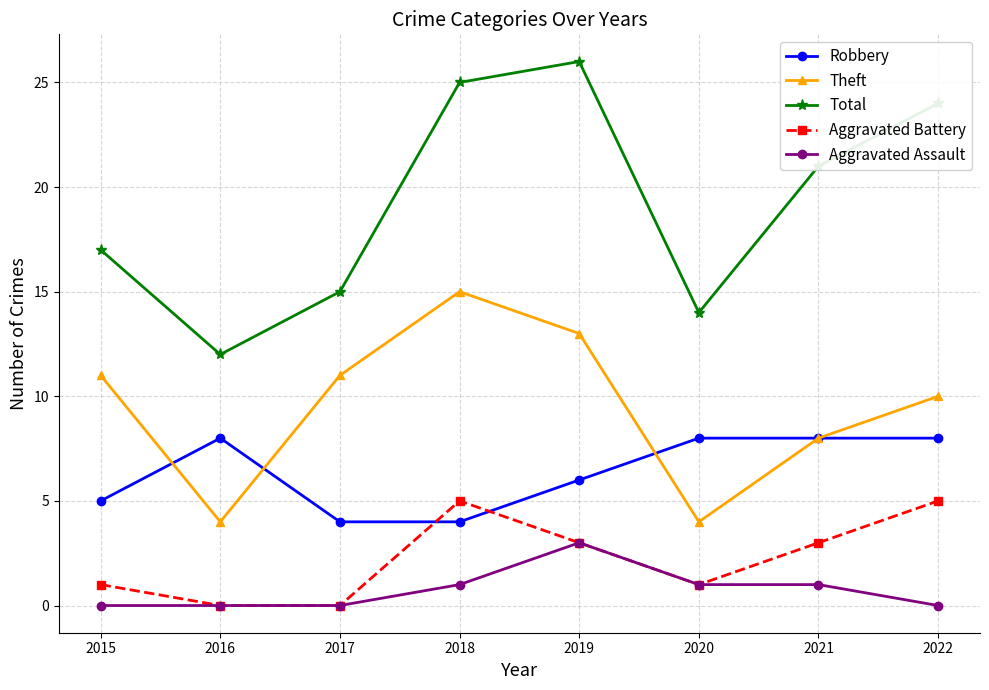

True or false: Aggravated Battery has more than 1 points higher than both neighbors.

False